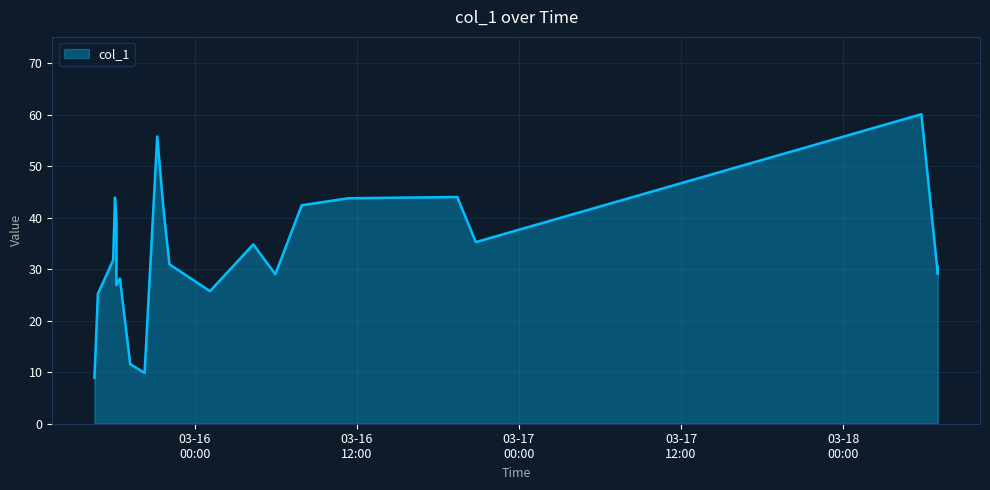

What is the smallest value displayed?

8.9